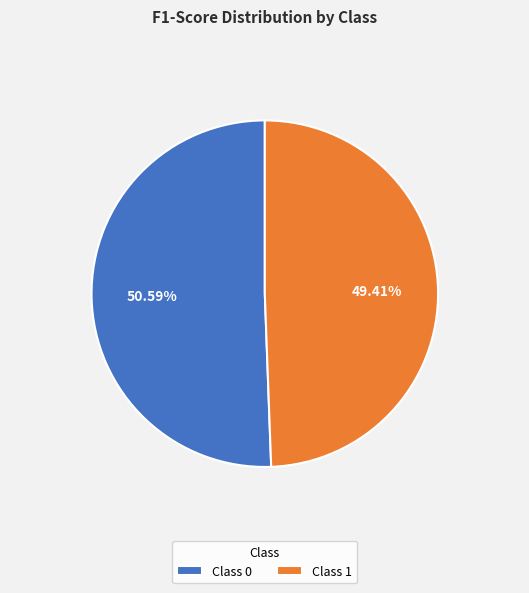

Does any single category account for the majority?

Yes